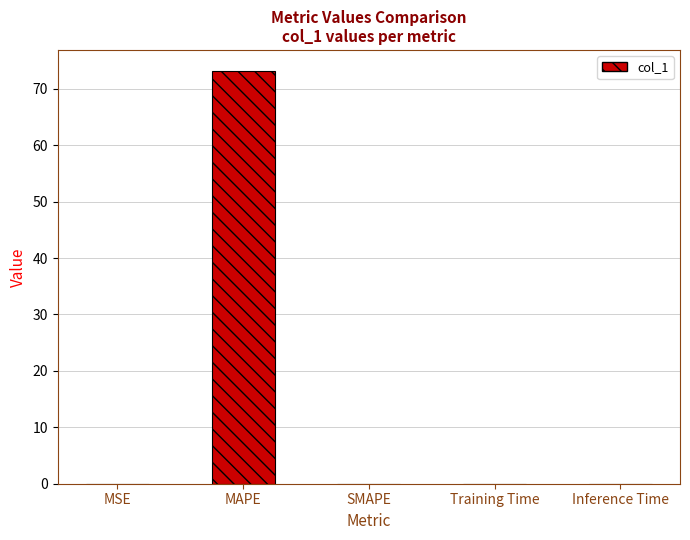

The chart shows a value of 39.0 at SMAPE. True or false?

False